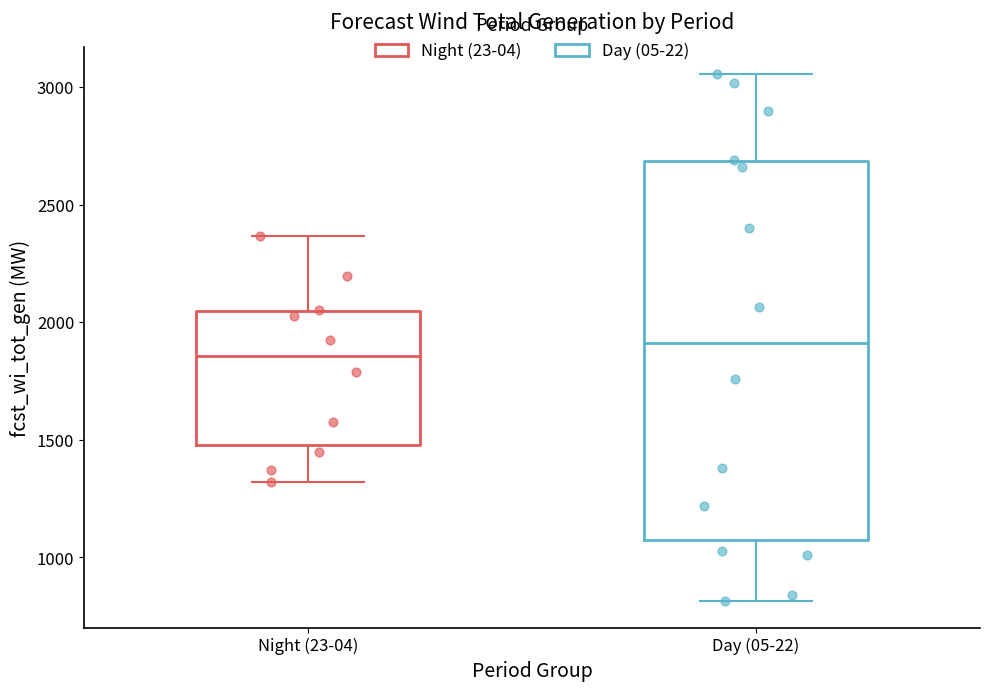

Which box is the tallest, from its lower edge to its upper edge?

Day (05-22)